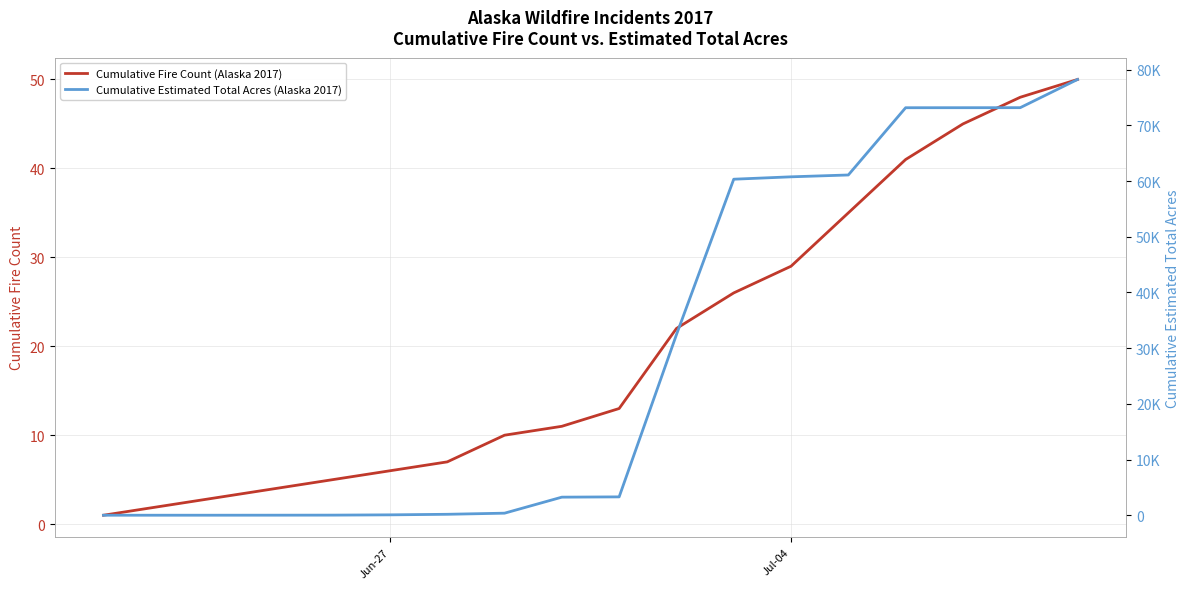

Which series has the largest total across all categories?

Cumulative Estimated Total Acres (Alaska 2017)